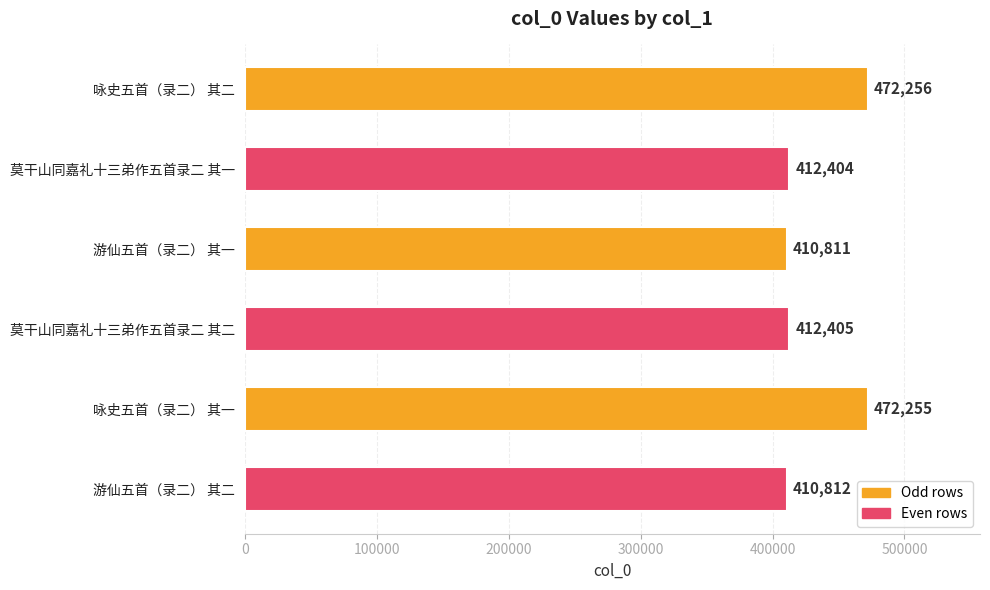

Reading top to bottom, what are all the values shown in this chart?

472256	412404	410811	412405	472255	410812